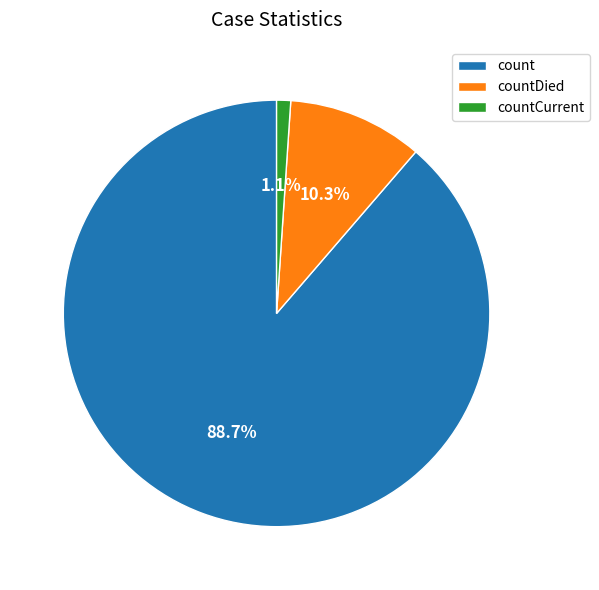

Is the sum of countCurrent and countDied greater than half?

No